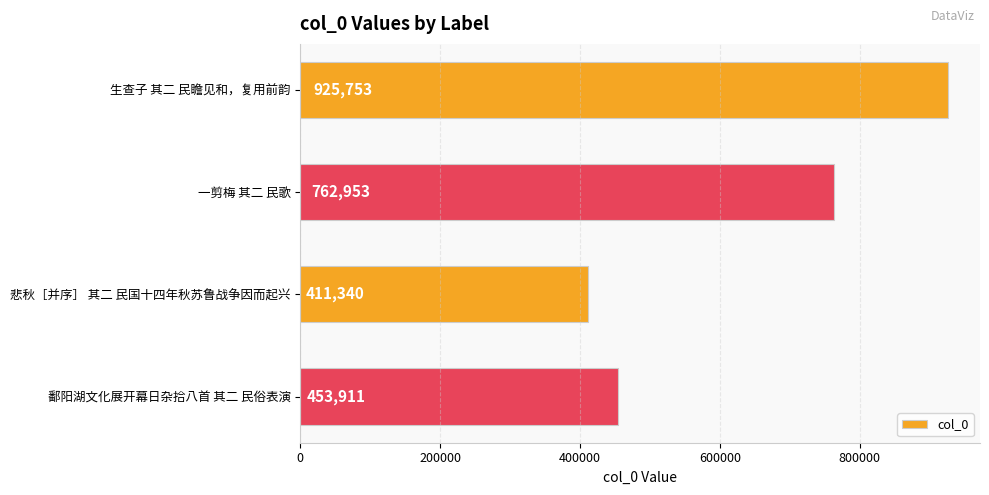

How many data points are less than 762953?

2